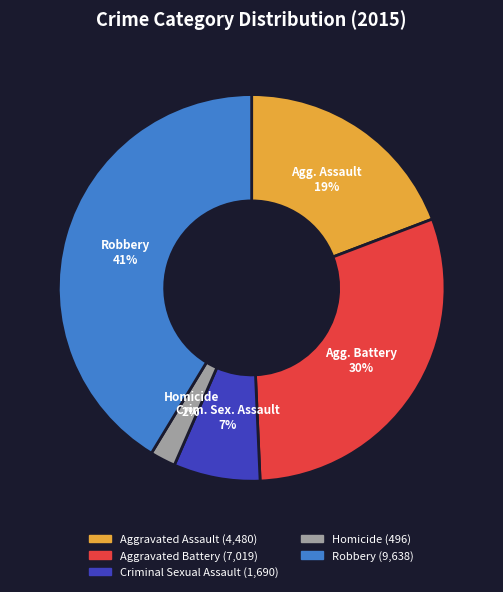

Count the number of slices in the pie.

5